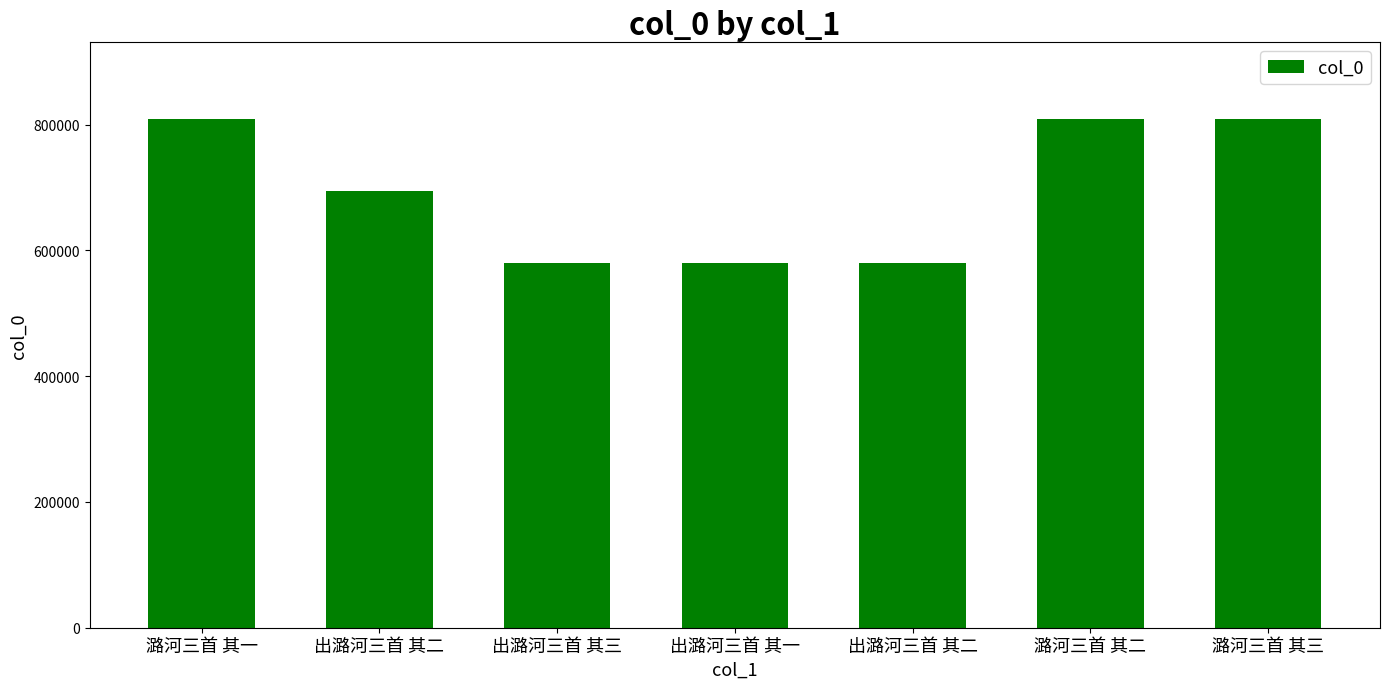

Are the bars horizontal?

No